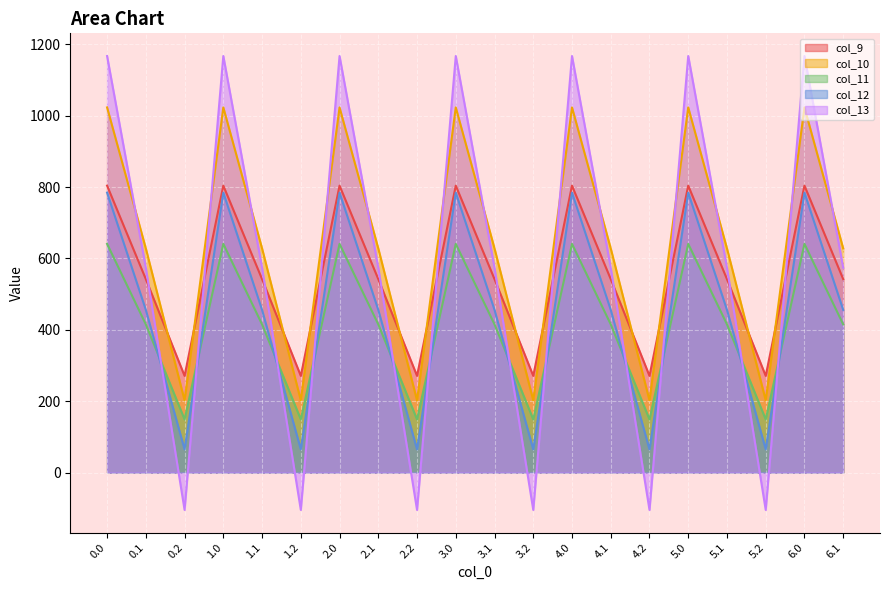

What is the average value of the col_13 series?

578.1